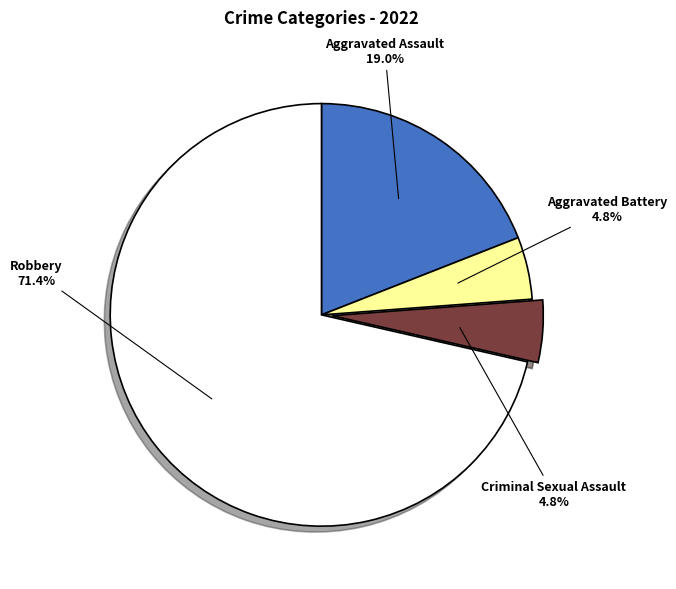

The Aggravated Assault slice represents 19% of the pie. True or false?

True